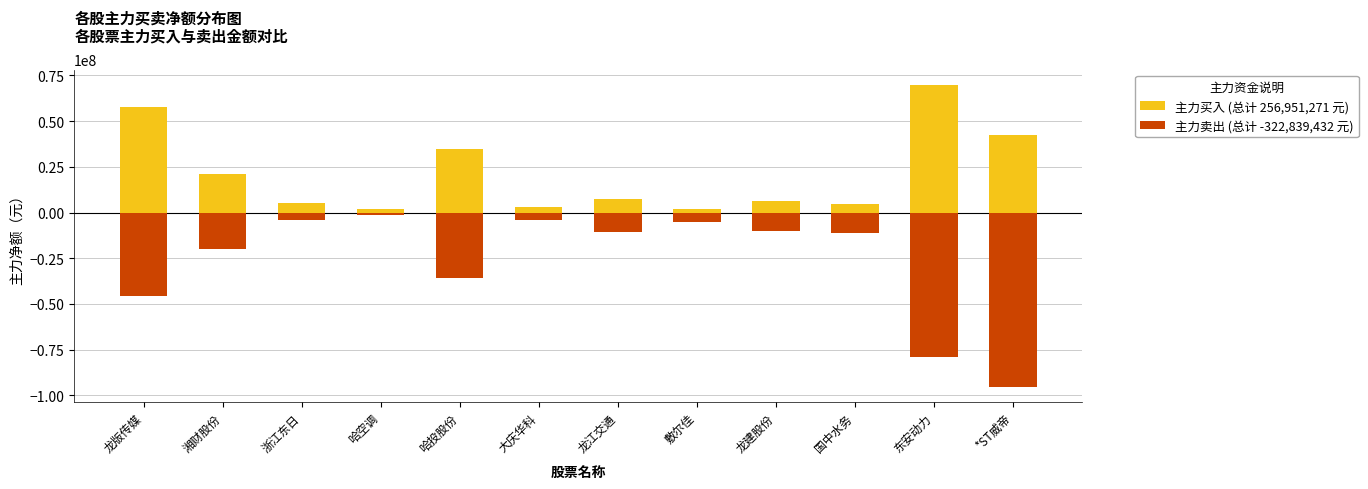

Where does the 主力卖出 (总计 -322,839,432 元) series first go above -10548298?

浙江东日